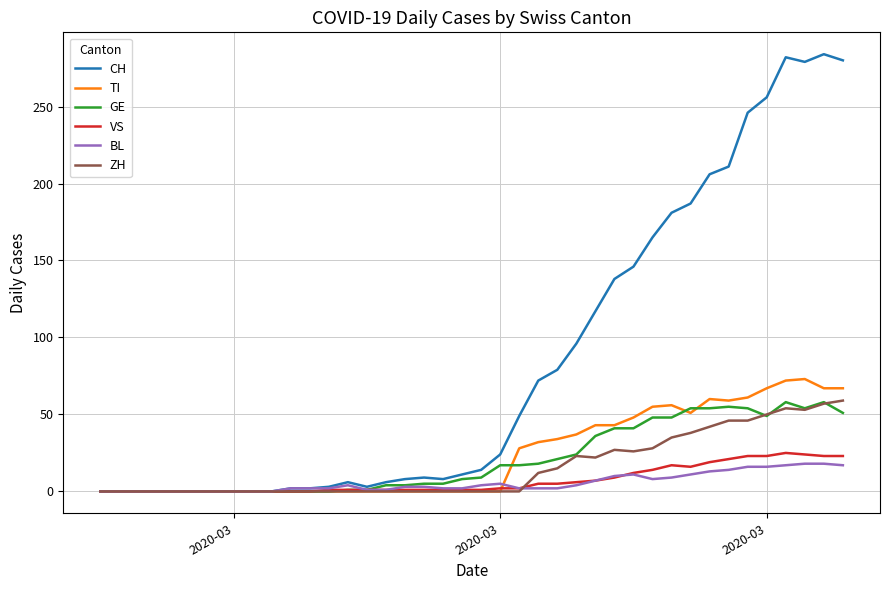

What is the highest value of the VS series?

25